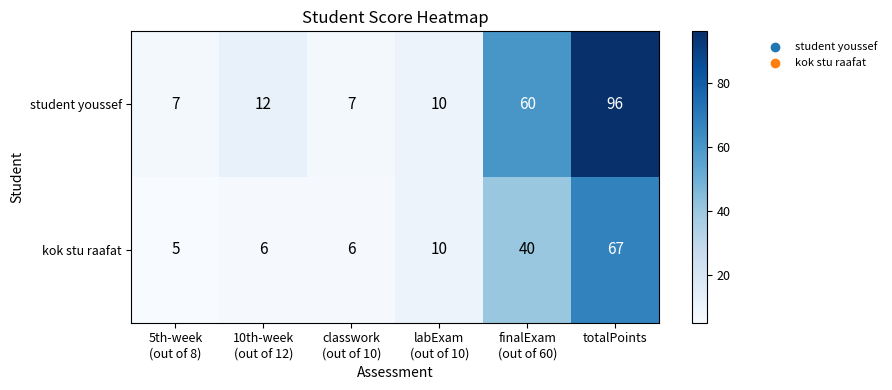

Is it true that student youssef equals 134 at totalPoints?

False